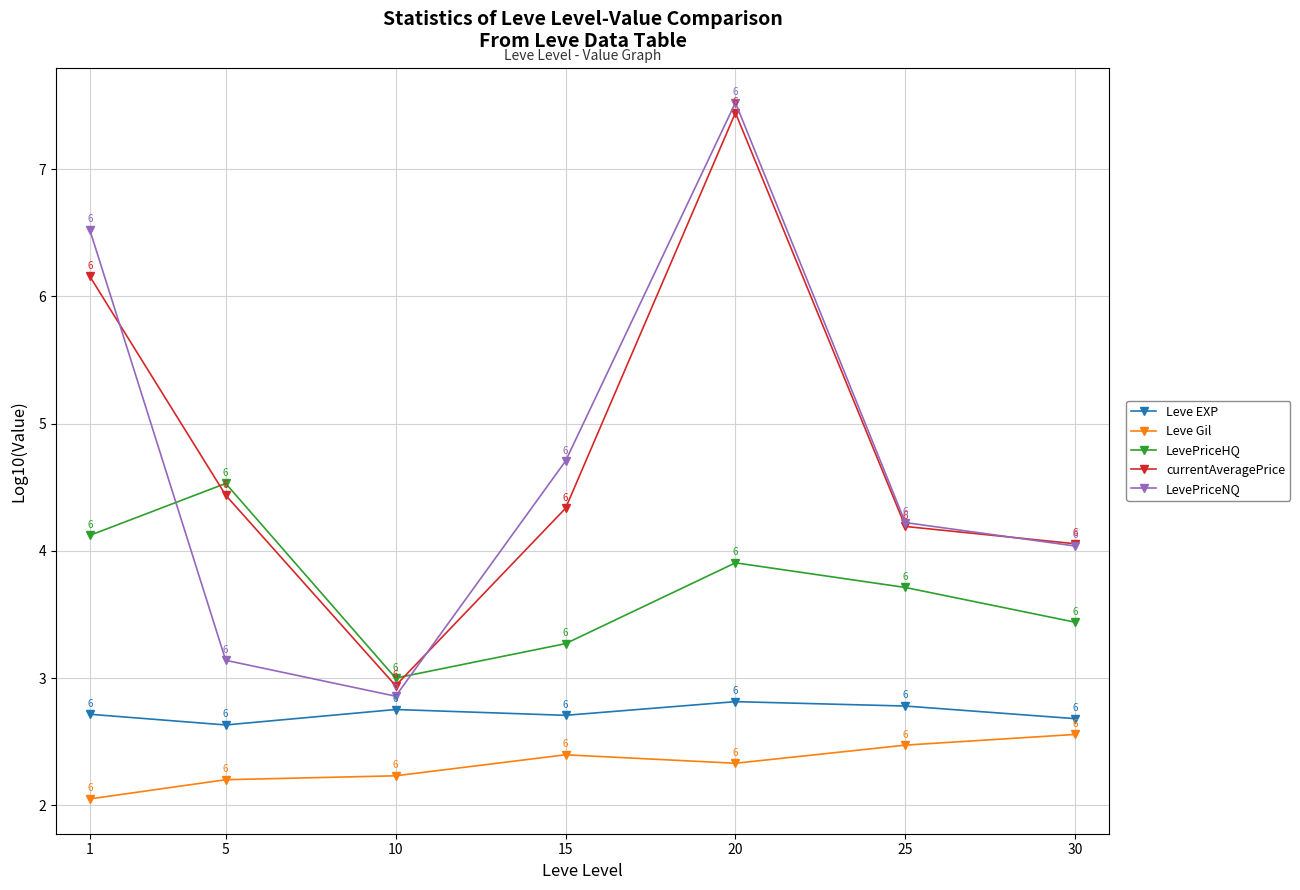

What is the sum of the LevePriceHQ values at 5 and 1?

8.7